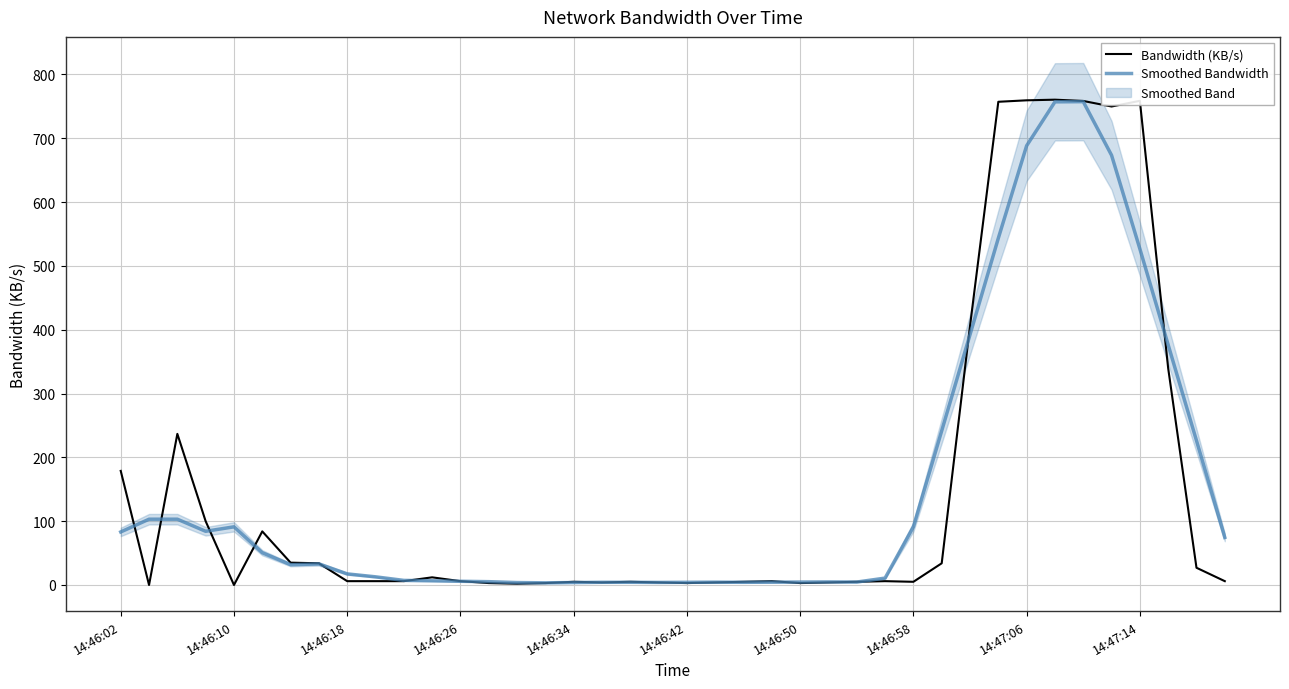

Read the Smoothed Bandwidth value at 29.

241.6